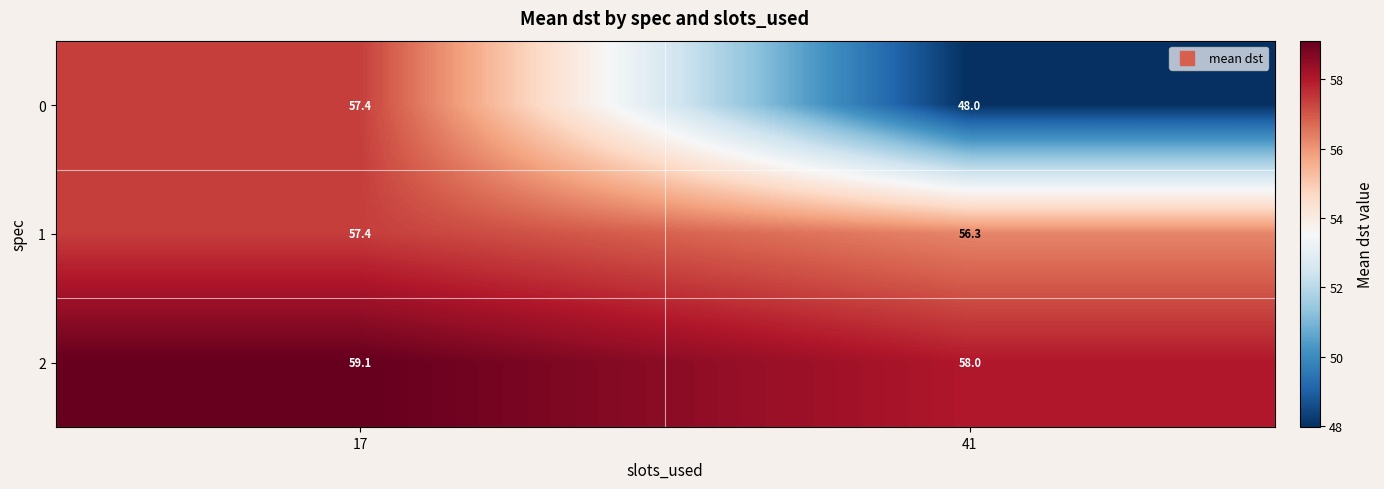

Reading left to right, what are all the values shown in this chart?

0: 57.4	48.0
1: 57.4	56.3
2: 59.1	58.0